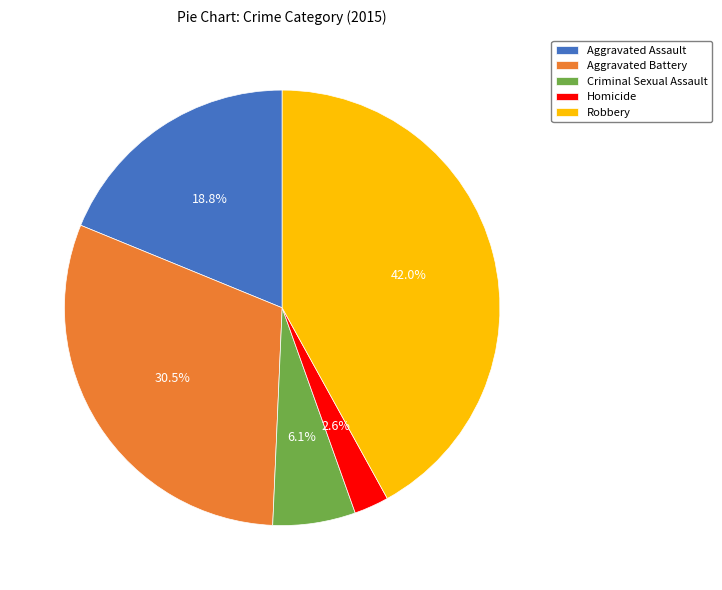

Rank the categories by value from highest to lowest.

Robbery, Aggravated Battery, Aggravated Assault, Criminal Sexual Assault, Homicide